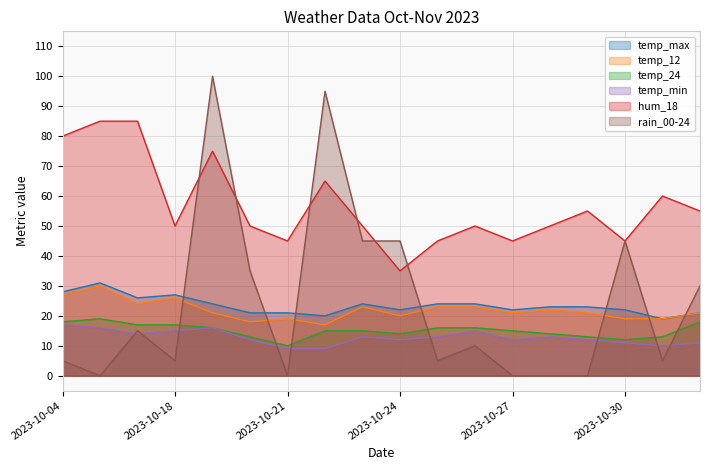

How many data points in temp_min are above 13?

6